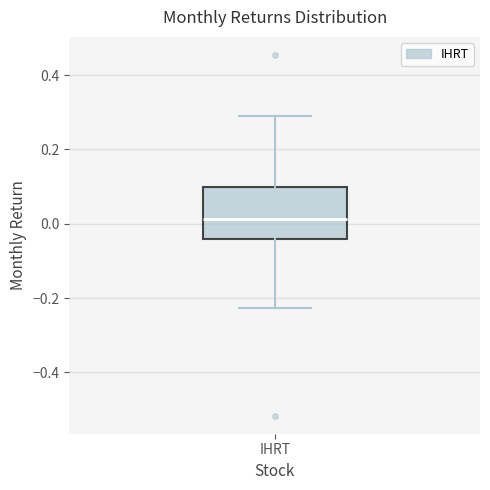

Read this box plot against the y-axis: the position of the median line, the range covered by the box, and the ends of both whiskers. The values are not printed on the chart, so give them approximately, as read against the axis.

median 0.02, box -0.04 to 0.10, whiskers -0.22 to 0.28